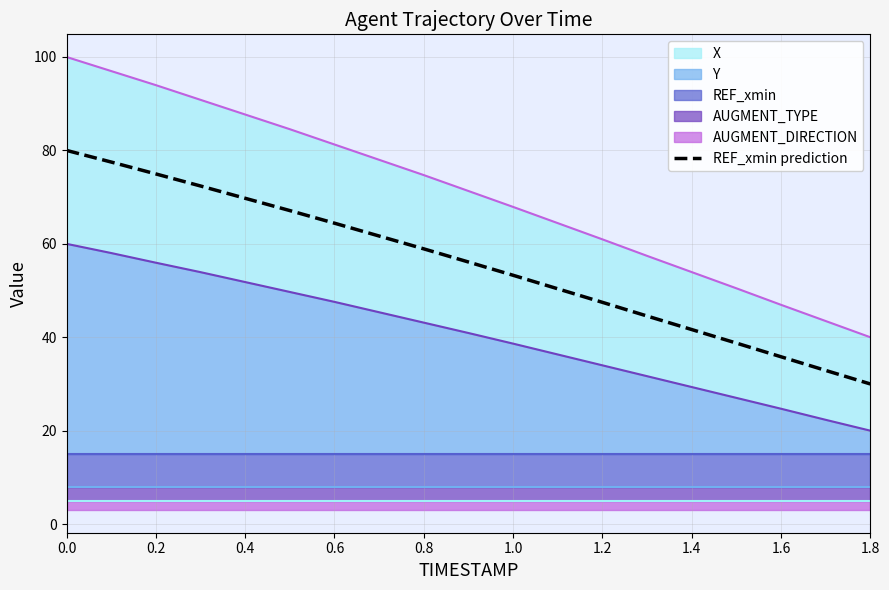

Approximately how many times larger is the value at 1.6 compared to 1.8?

1.1